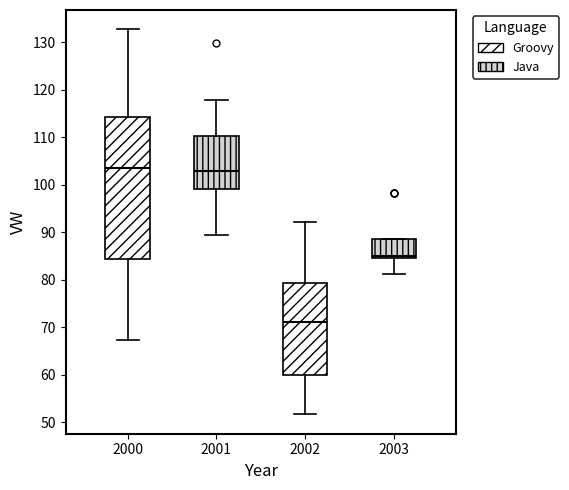

Reading left to right, read every box against the y-axis: the position of its median line, the range the box covers, and the ends of its whiskers. The values are not printed on the chart, so give them approximately, as read against the axis.

2000: median 104, box 84 to 114, whiskers 67 to 133
2001: median 103, box 99 to 110, whiskers 89 to 118
2002: median 71, box 60 to 79, whiskers 52 to 92
2003: median 85 (just above the box's lower edge), box 85 to 89, whiskers 81 to 89